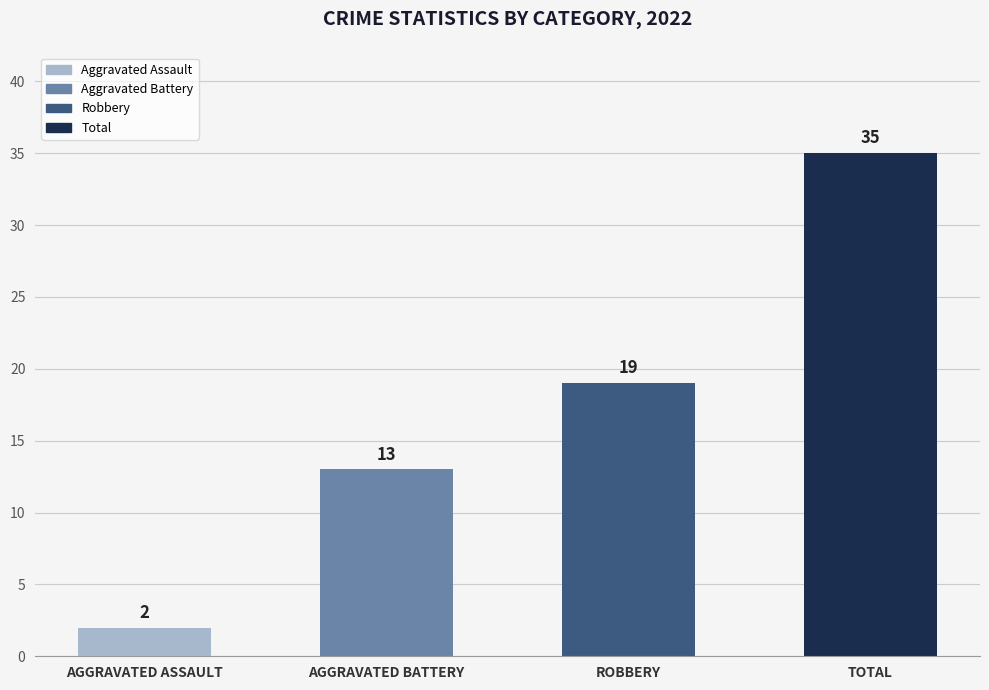

At which label is the value closest to 18?

ROBBERY